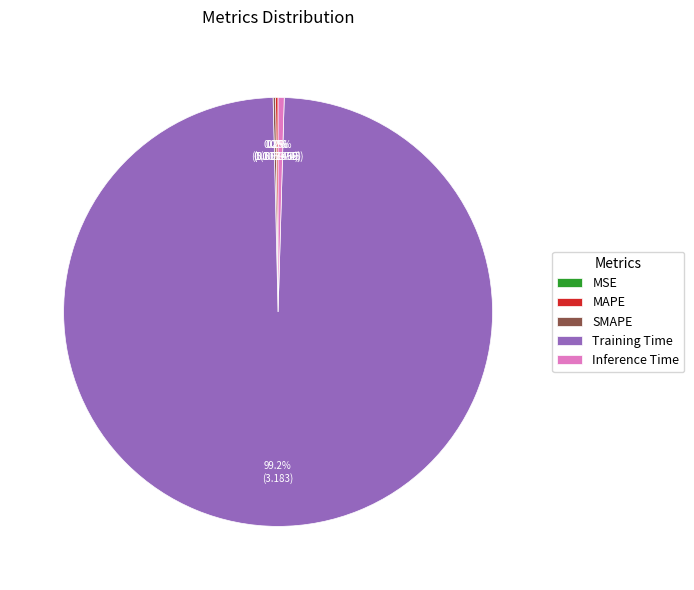

Do Training Time and Inference Time together represent more than half of the pie?

Yes